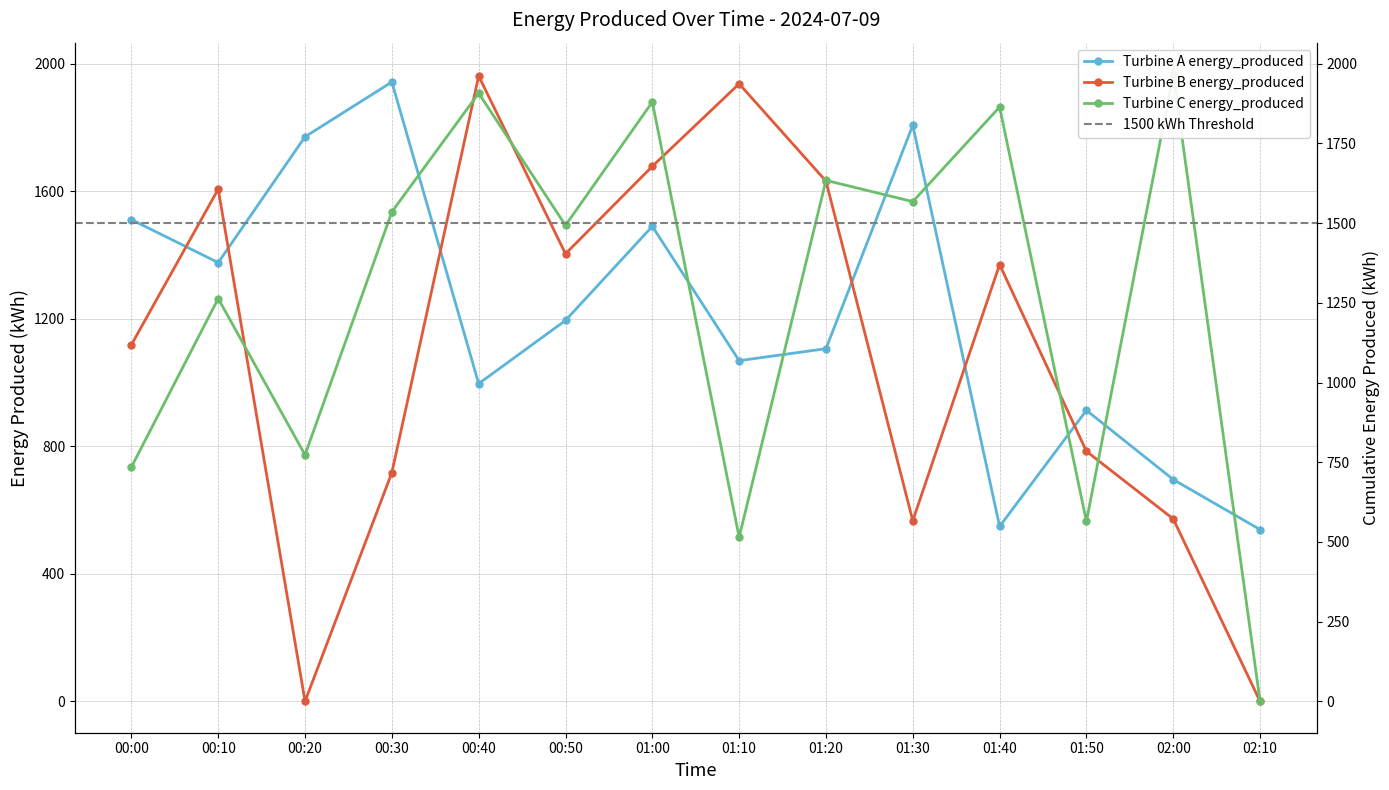

Rank the series by their maximum value, from lowest to highest.

Turbine A energy_produced, Turbine B energy_produced, Turbine C energy_produced